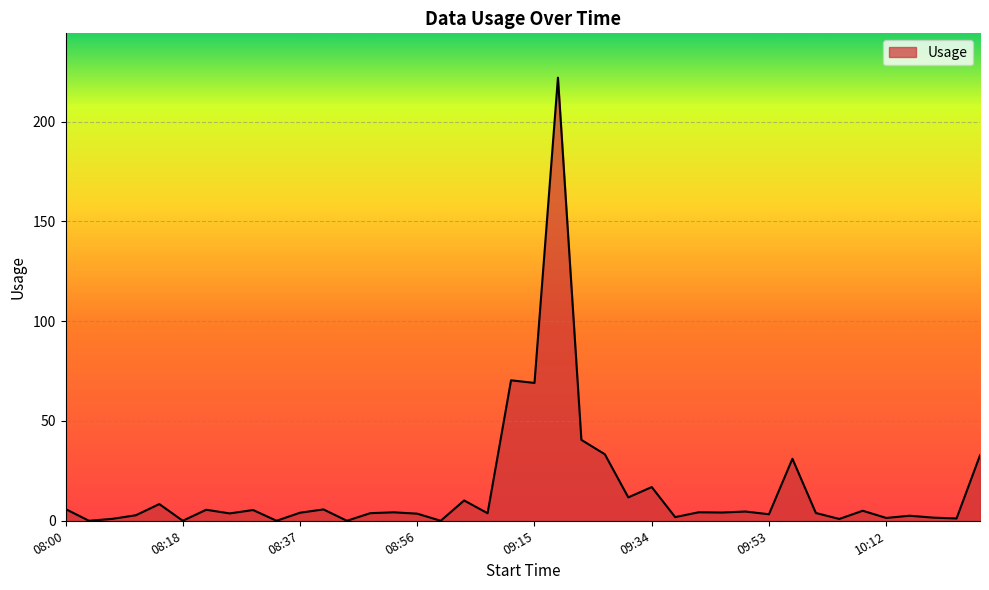

What is the difference between the maximum and minimum values?

222.0